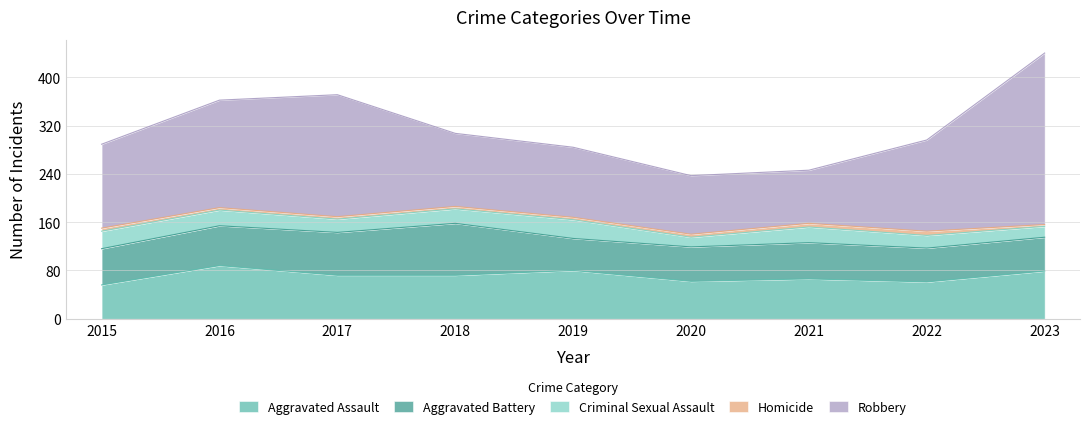

What value does the Homicide series have at 2015?

5